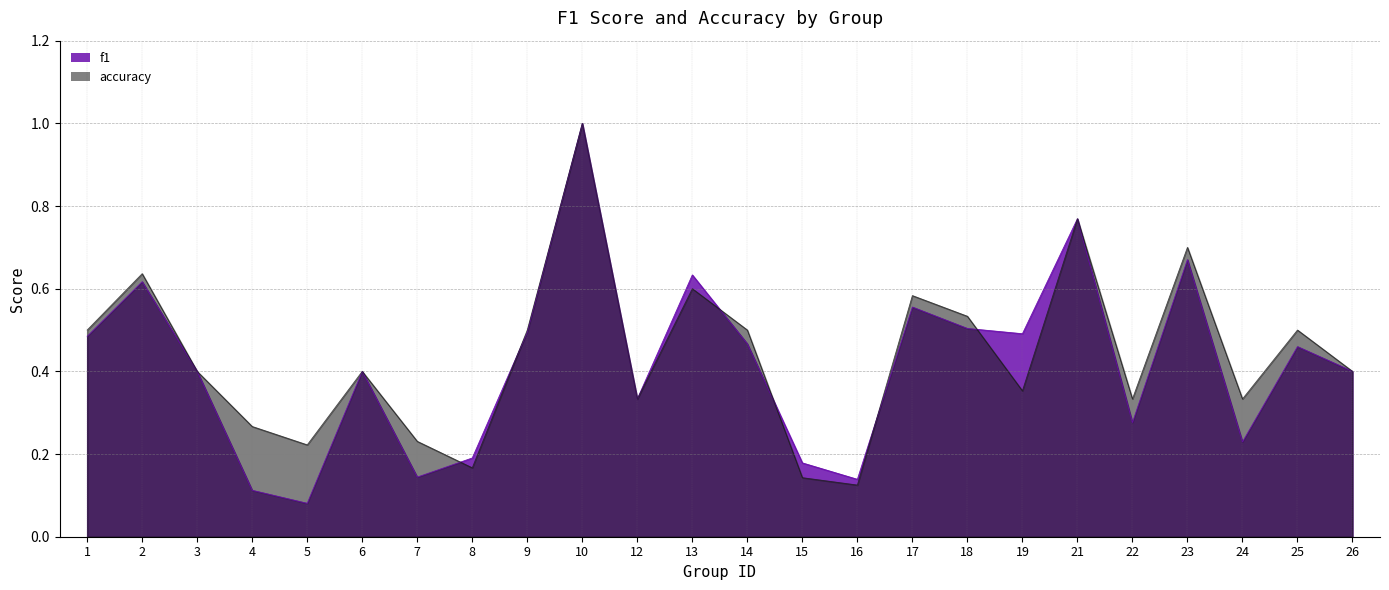

What is the approximate value of f1 at 4?

0.1